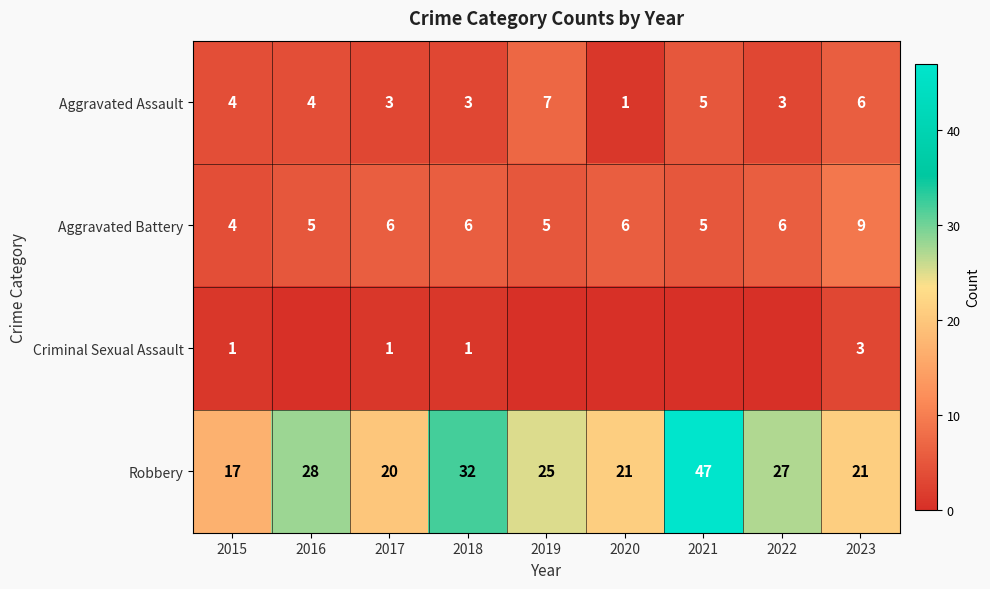

Rank the series at 2023 from highest to lowest value.

Robbery, Aggravated Battery, Aggravated Assault, Criminal Sexual Assault